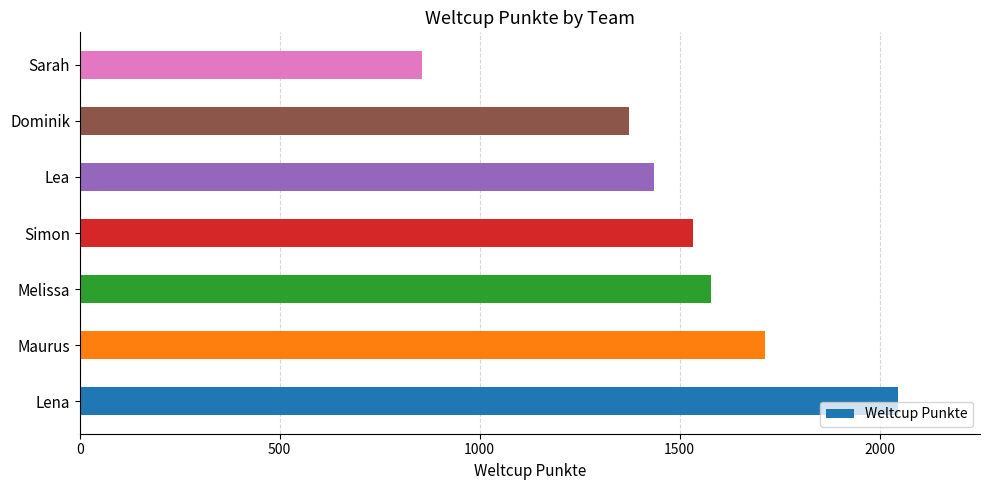

How many bars are there in total?

7